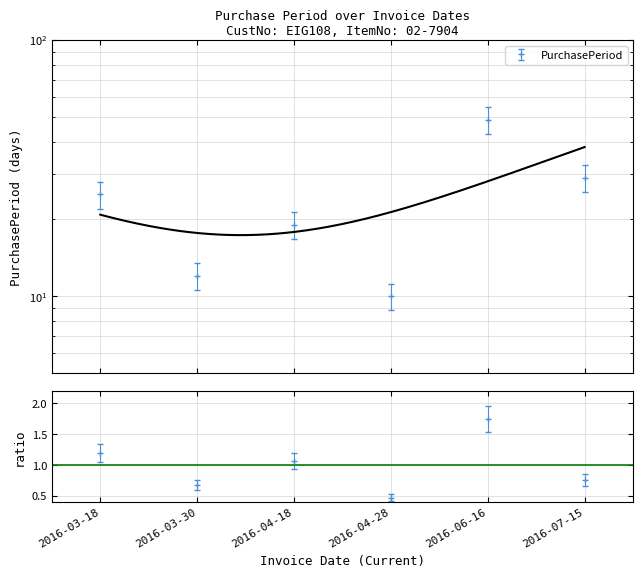

At which category does the chart reach its peak across all series?

2016-06-16